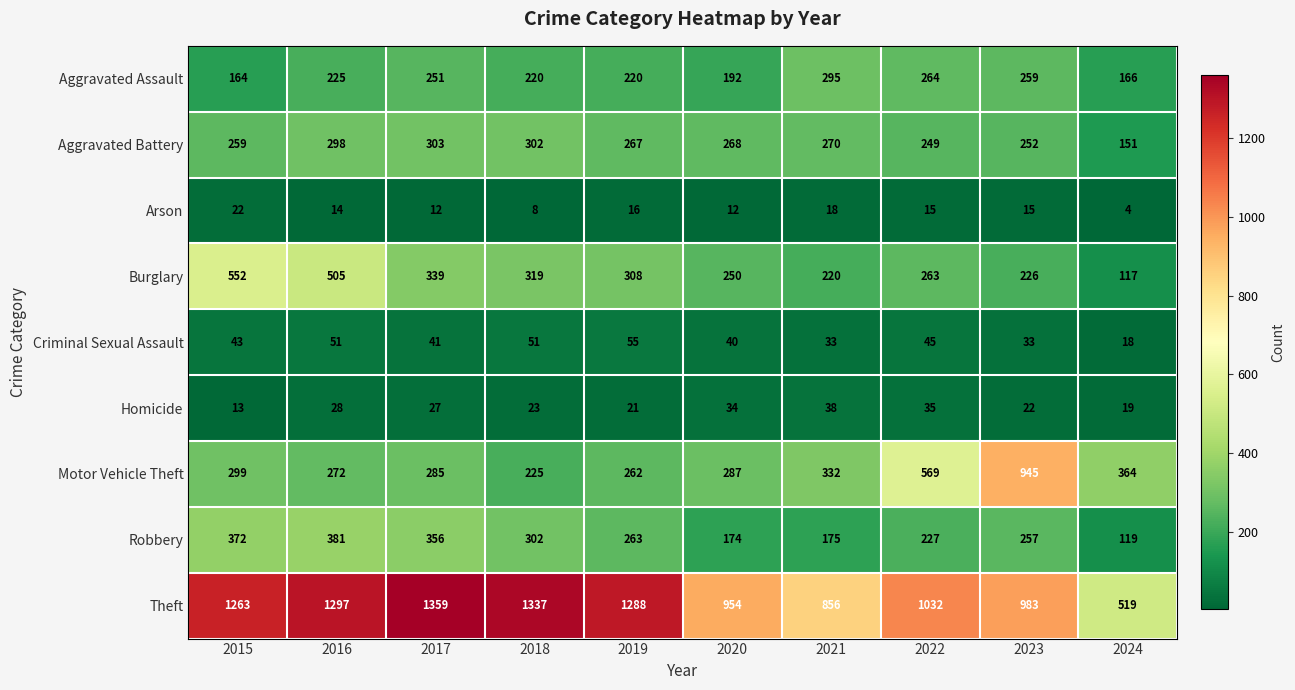

At which label does Homicide first exceed 27?

2016